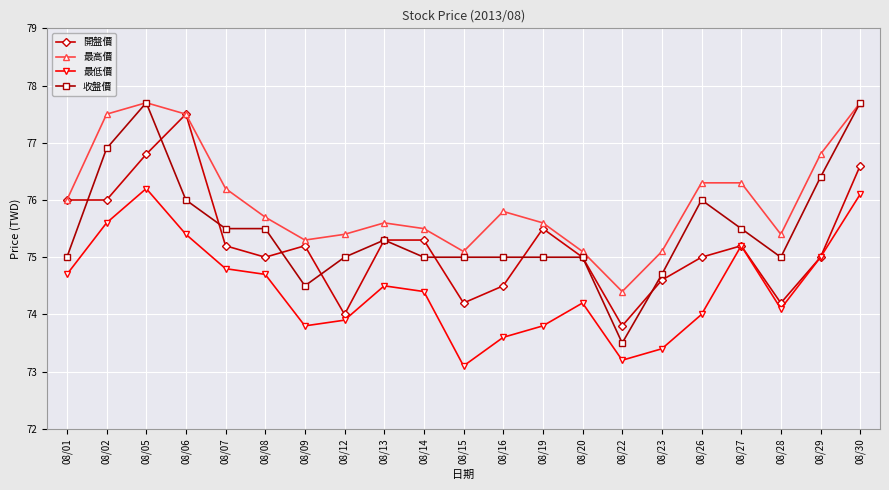

How many values in the 最高價 series are below 75?

1